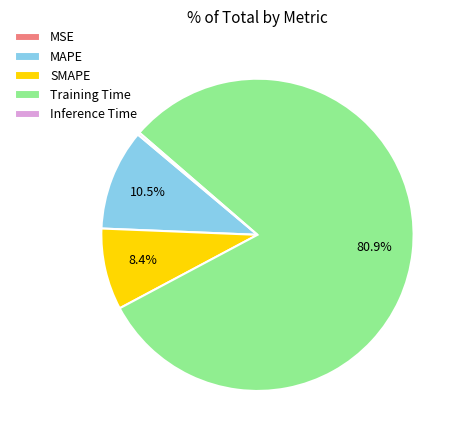

What is the largest slice in the pie chart?

Training Time